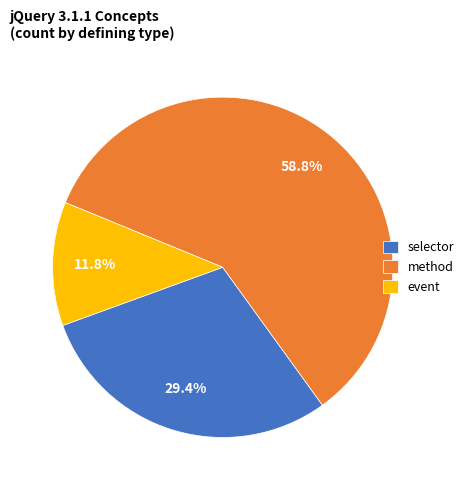

What is the majority slice?

method